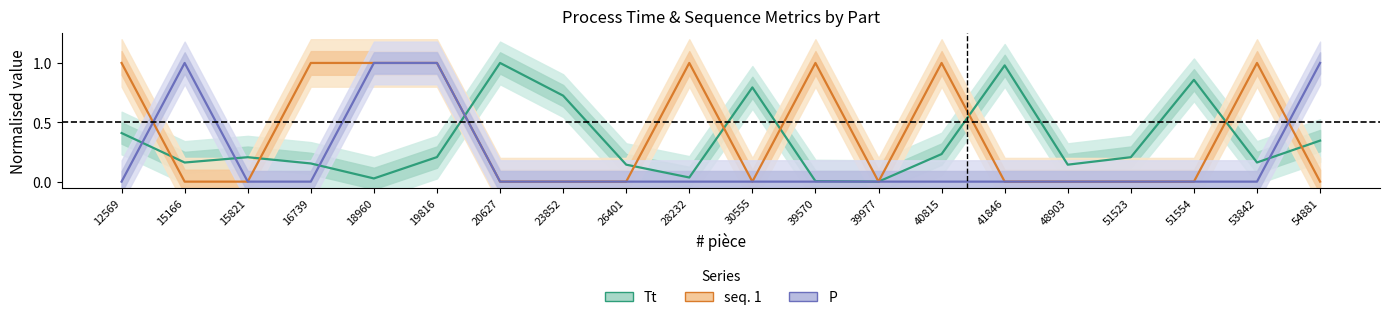

How many lines are shown in the chart?

3